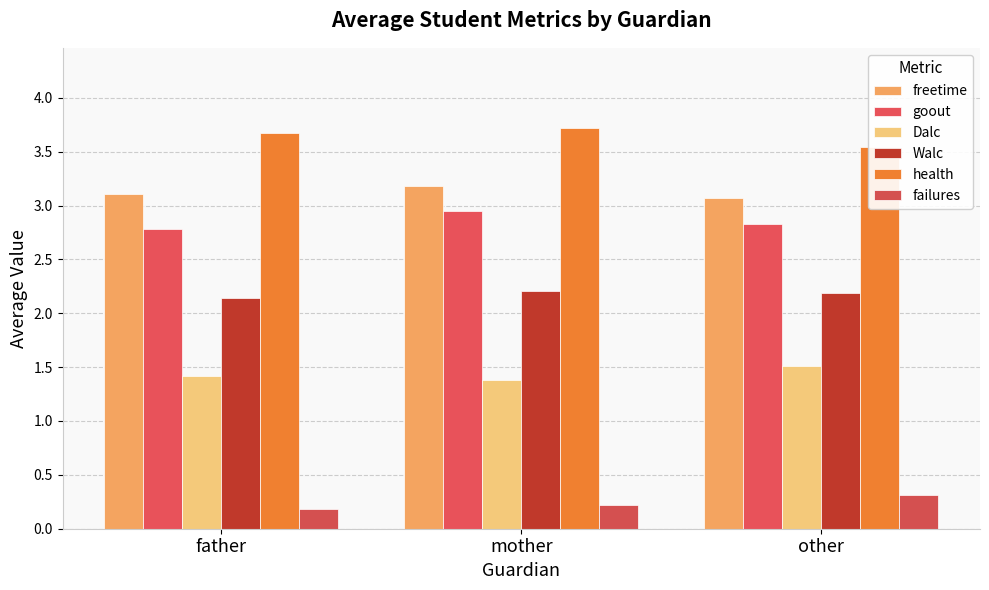

What is the difference between the highest and lowest values at father?

3.5